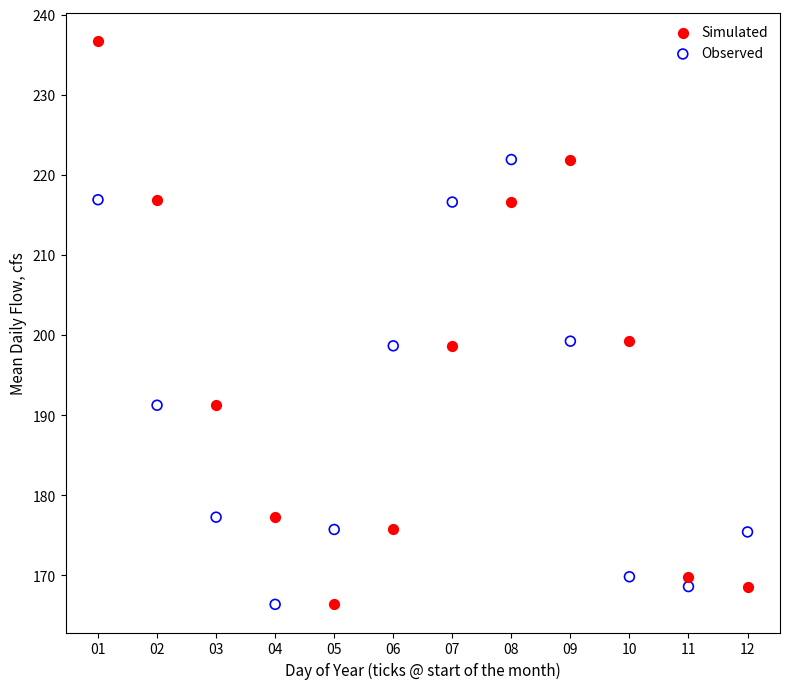

Which series has the largest Y range (max minus min)?

Simulated